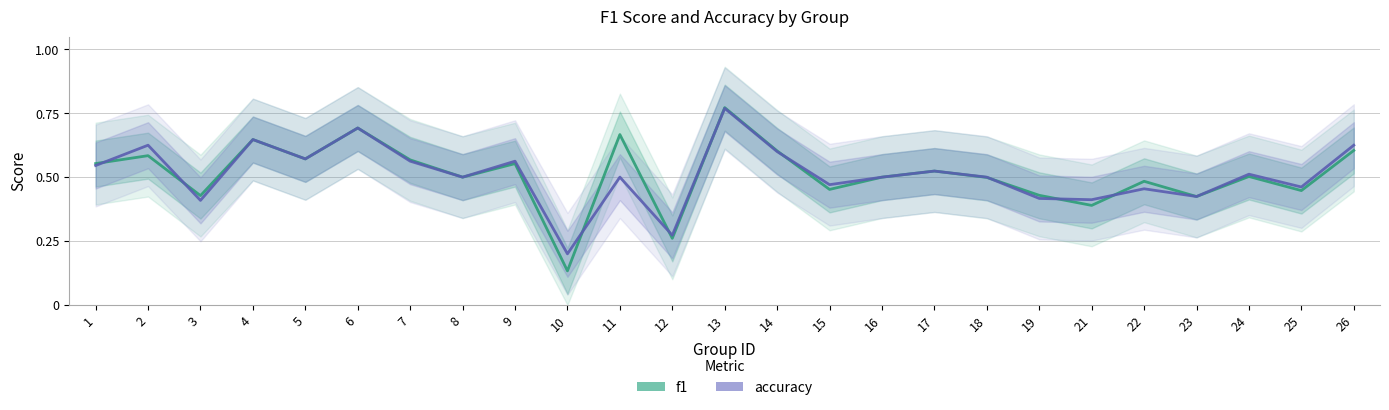

Between which two adjacent categories do f1 and accuracy first intersect?

1 and 2